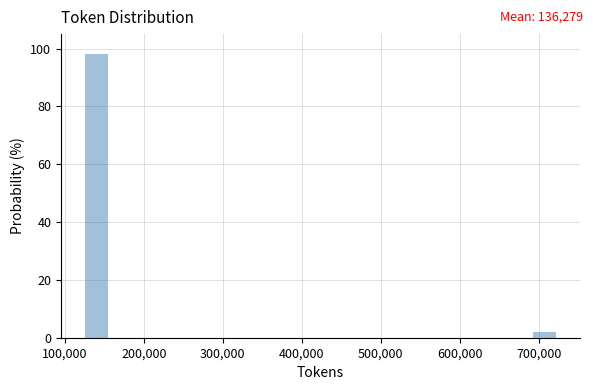

Around what value on the x-axis is the tallest bar? Give the approximate position of its centre, as read against the axis.

140000